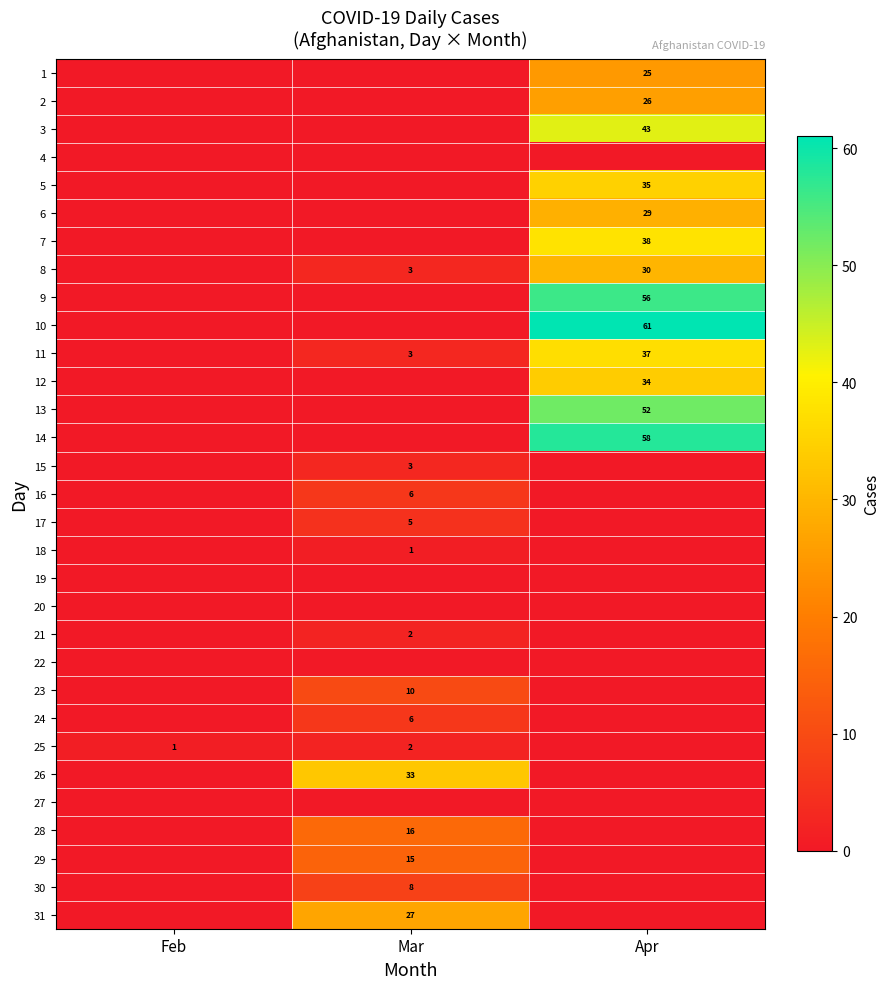

The 8 series shows 43 at Apr. True or false?

False